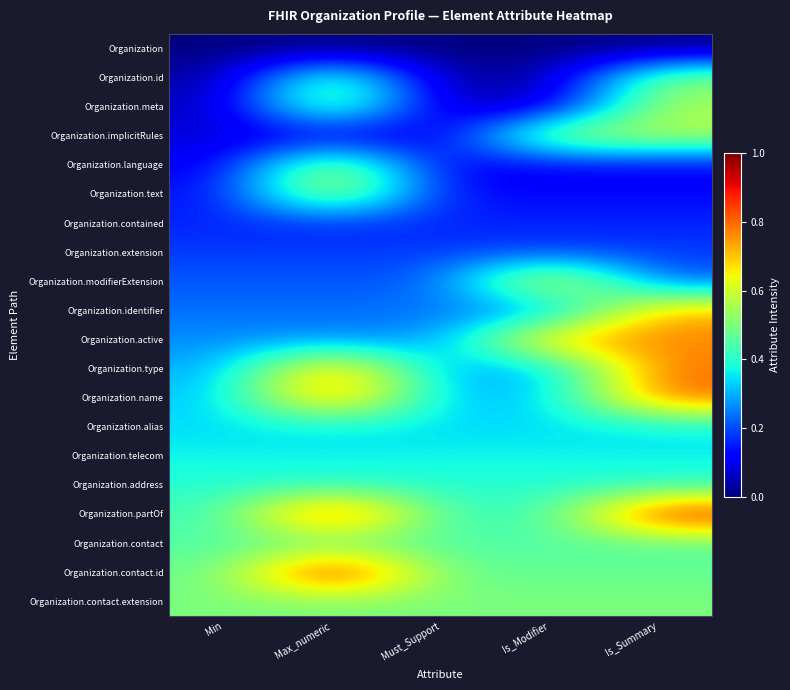

How many distinct data groups are displayed?

20